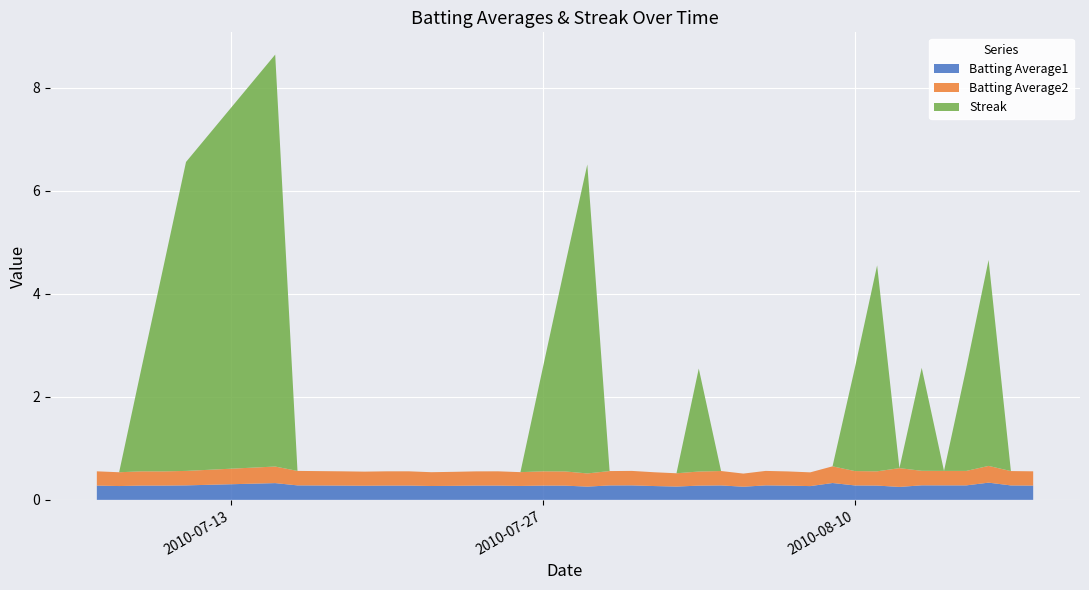

Reading right to left, transcribe all the data shown in this chart.

Batting Average1: 2010-08-18=0.3	2010-08-17=0.3	2010-08-16=0.3	2010-08-15=0.3	2010-08-14=0.3	2010-08-13=0.3	2010-08-12=0.3	2010-08-11=0.3	2010-08-10=0.3	2010-08-09=0.3	2010-08-08=0.3	2010-08-07=0.3	2010-08-06=0.3	2010-08-05=0.3	2010-08-04=0.3	2010-08-03=0.3	2010-08-02=0.3	2010-08-01=0.3	2010-07-31=0.3	2010-07-30=0.3	2010-07-29=0.3	2010-07-28=0.3	2010-07-27=0.3	2010-07-26=0.3	2010-07-25=0.3	2010-07-24=0.3	2010-07-23=0.3	2010-07-22=0.3	2010-07-21=0.3	2010-07-20=0.3	2010-07-19=0.3	2010-07-18=0.3	2010-07-17=0.3	2010-07-16=0.3	2010-07-15=0.3	2010-07-11=0.3	2010-07-10=0.3	2010-07-09=0.3	2010-07-08=0.3	2010-07-07=0.3
Batting Average2: 2010-08-18=0.3	2010-08-17=0.3	2010-08-16=0.3	2010-08-15=0.3	2010-08-14=0.3	2010-08-13=0.3	2010-08-12=0.4	2010-08-11=0.3	2010-08-10=0.3	2010-08-09=0.3	2010-08-08=0.3	2010-08-07=0.3	2010-08-06=0.3	2010-08-05=0.3	2010-08-04=0.3	2010-08-03=0.3	2010-08-02=0.3	2010-08-01=0.3	2010-07-31=0.3	2010-07-30=0.3	2010-07-29=0.3	2010-07-28=0.3	2010-07-27=0.3	2010-07-26=0.3	2010-07-25=0.3	2010-07-24=0.3	2010-07-23=0.3	2010-07-22=0.3	2010-07-21=0.3	2010-07-20=0.3	2010-07-19=0.3	2010-07-18=0.3	2010-07-17=0.3	2010-07-16=0.3	2010-07-15=0.3	2010-07-11=0.3	2010-07-10=0.3	2010-07-09=0.3	2010-07-08=0.3	2010-07-07=0.3
Streak: 2010-08-18=0.0	2010-08-17=0.0	2010-08-16=4.0	2010-08-15=2.0	2010-08-14=0.0	2010-08-13=2.0	2010-08-12=0.0	2010-08-11=4.0	2010-08-10=2.0	2010-08-09=0.0	2010-08-08=0.0	2010-08-07=0.0	2010-08-06=0.0	2010-08-05=0.0	2010-08-04=0.0	2010-08-03=2.0	2010-08-02=0.0	2010-08-01=0.0	2010-07-31=0.0	2010-07-30=0.0	2010-07-29=6.0	2010-07-28=4.0	2010-07-27=2.0	2010-07-26=0.0	2010-07-25=0.0	2010-07-24=0.0	2010-07-23=0.0	2010-07-22=0.0	2010-07-21=0.0	2010-07-20=0.0	2010-07-19=0.0	2010-07-18=0.0	2010-07-17=0.0	2010-07-16=0.0	2010-07-15=8.0	2010-07-11=6.0	2010-07-10=4.0	2010-07-09=2.0	2010-07-08=0.0	2010-07-07=0.0